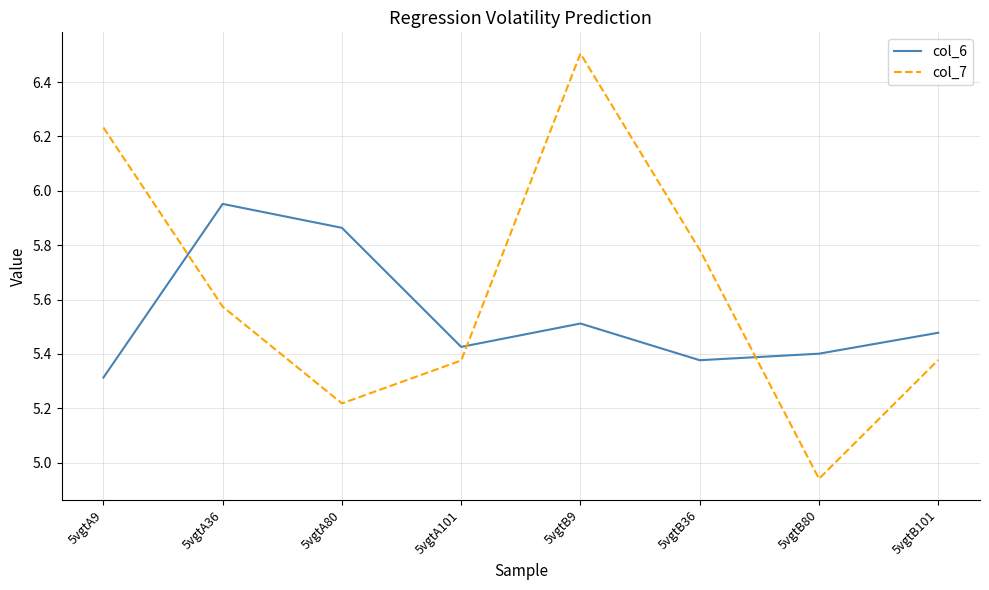

What position from the right is 5vgtB80?

2